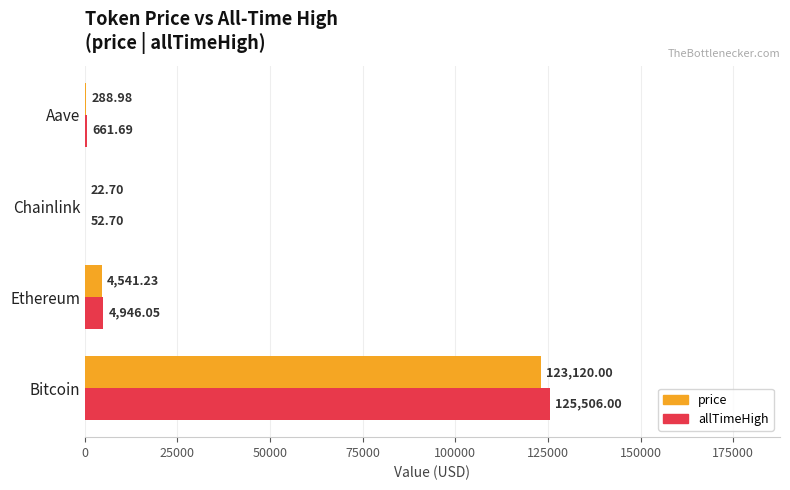

Is the value of allTimeHigh at Bitcoin greater than the value of price at Chainlink?

Yes